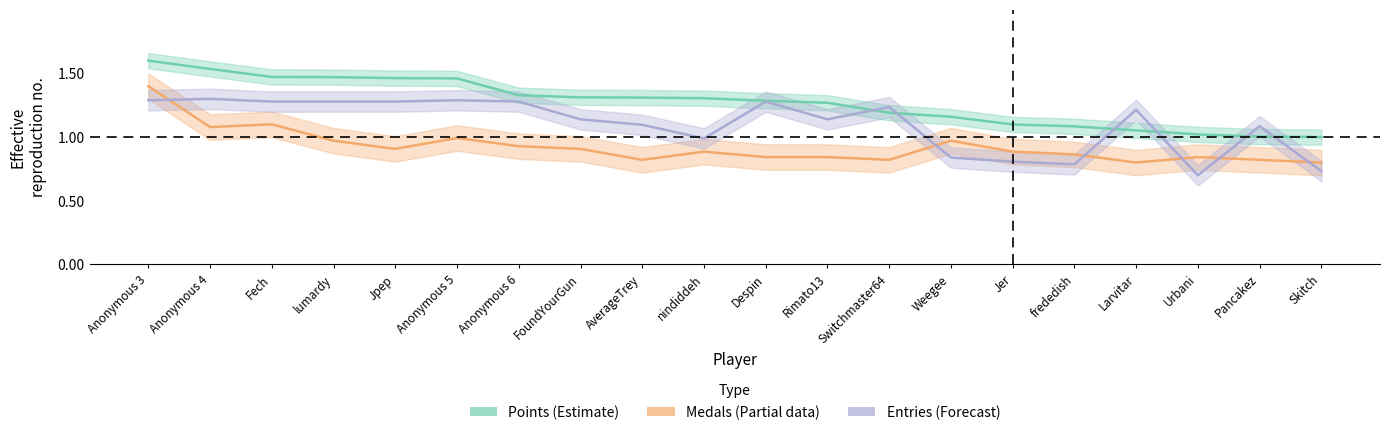

Rank the series at Urbani from highest to lowest value.

Points (Estimate), Medals (Partial), Entries (Forecast)